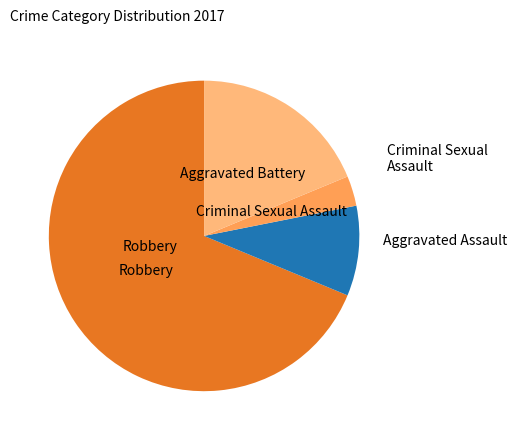

Which slice is the smallest?

Criminal Sexual Assault